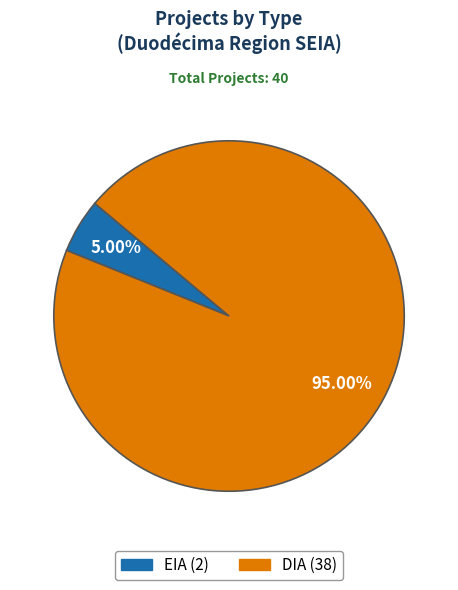

To the nearest percent, what portion does EIA represent?

5%